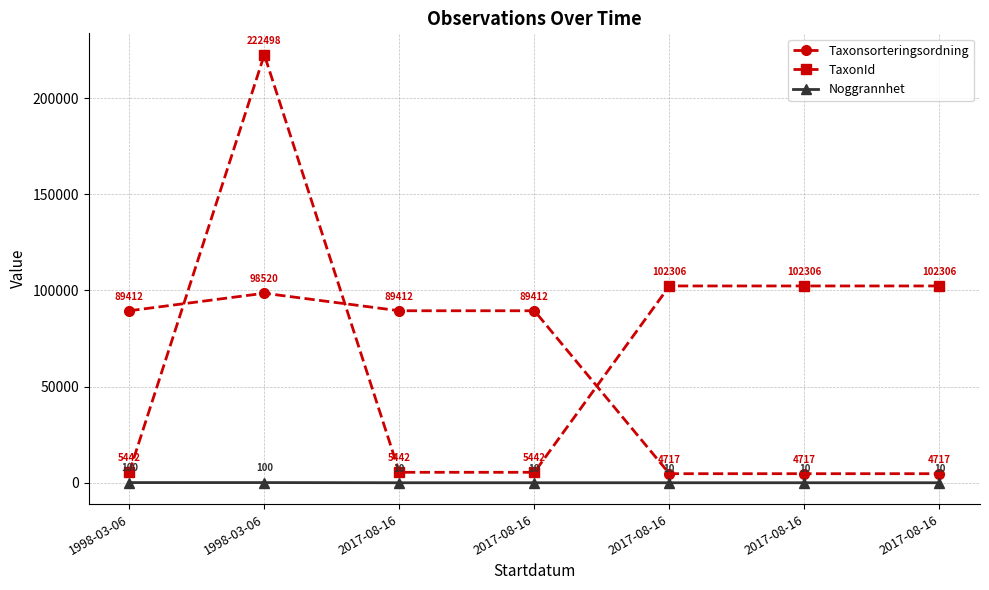

How many lines are shown in the chart?

3